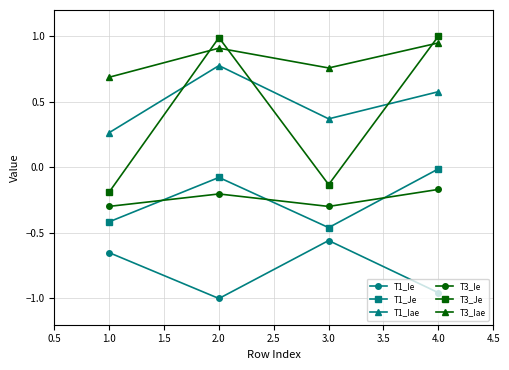

True or false: T1_Je and T1_Ie intersect in this chart.

False